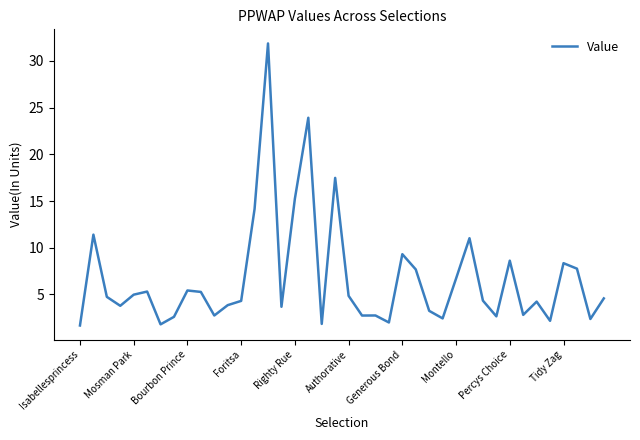

What is the greatest value displayed?

31.9